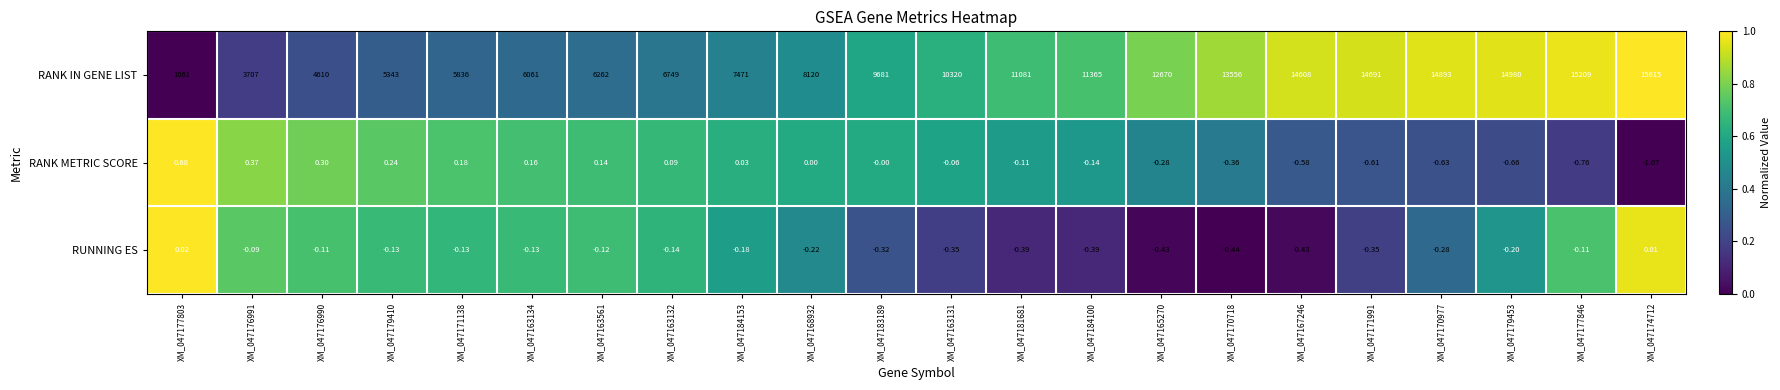

Which series has the largest total across all categories?

RANK IN GENE LIST